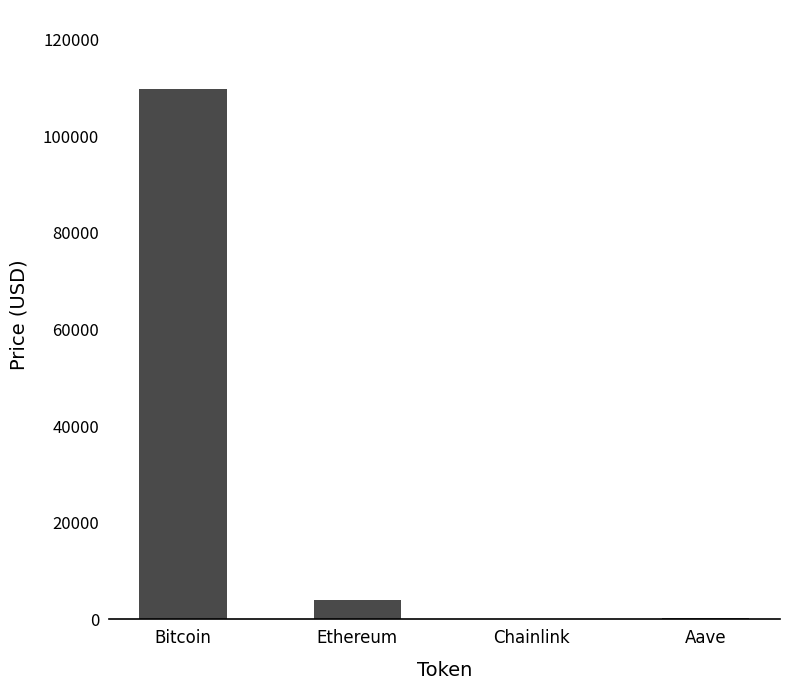

Which has a higher value, Bitcoin or Chainlink?

Bitcoin